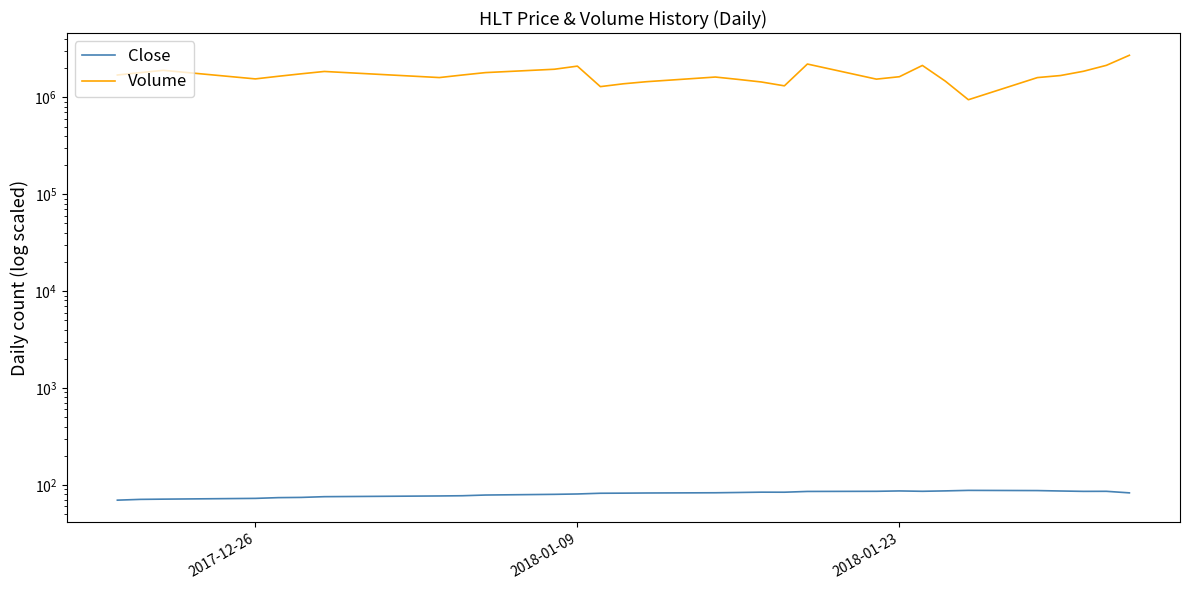

True or false: Volume and Close intersect in this chart.

False